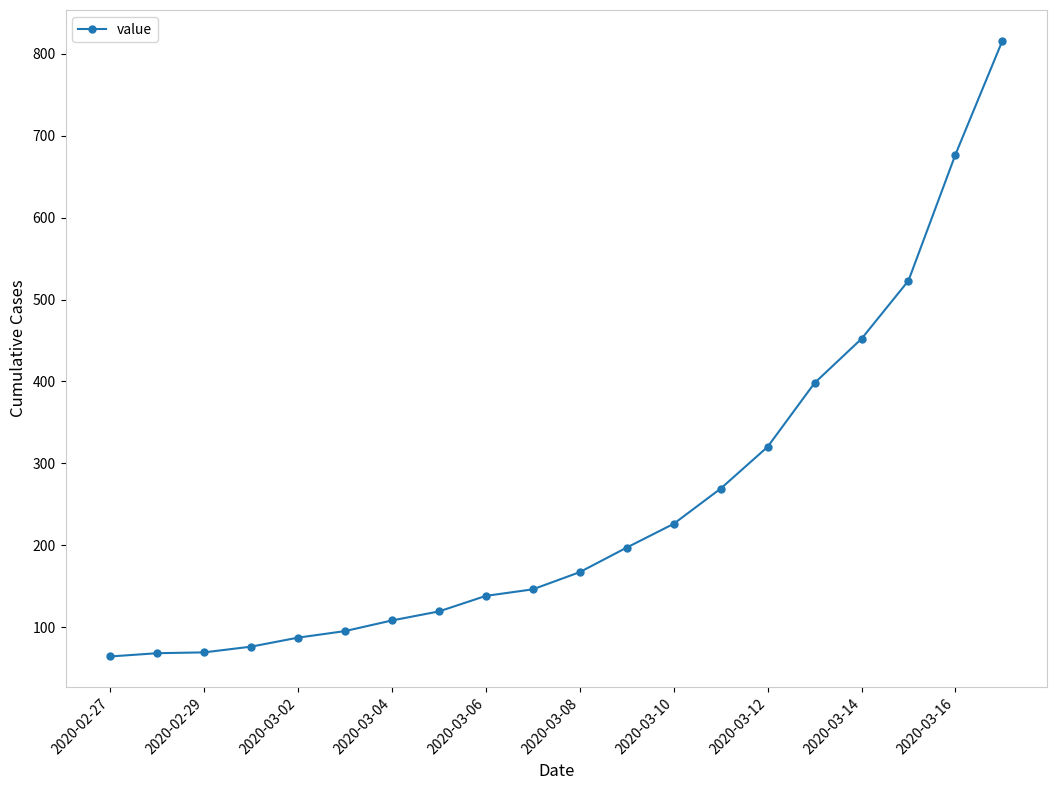

What is the average value?

251